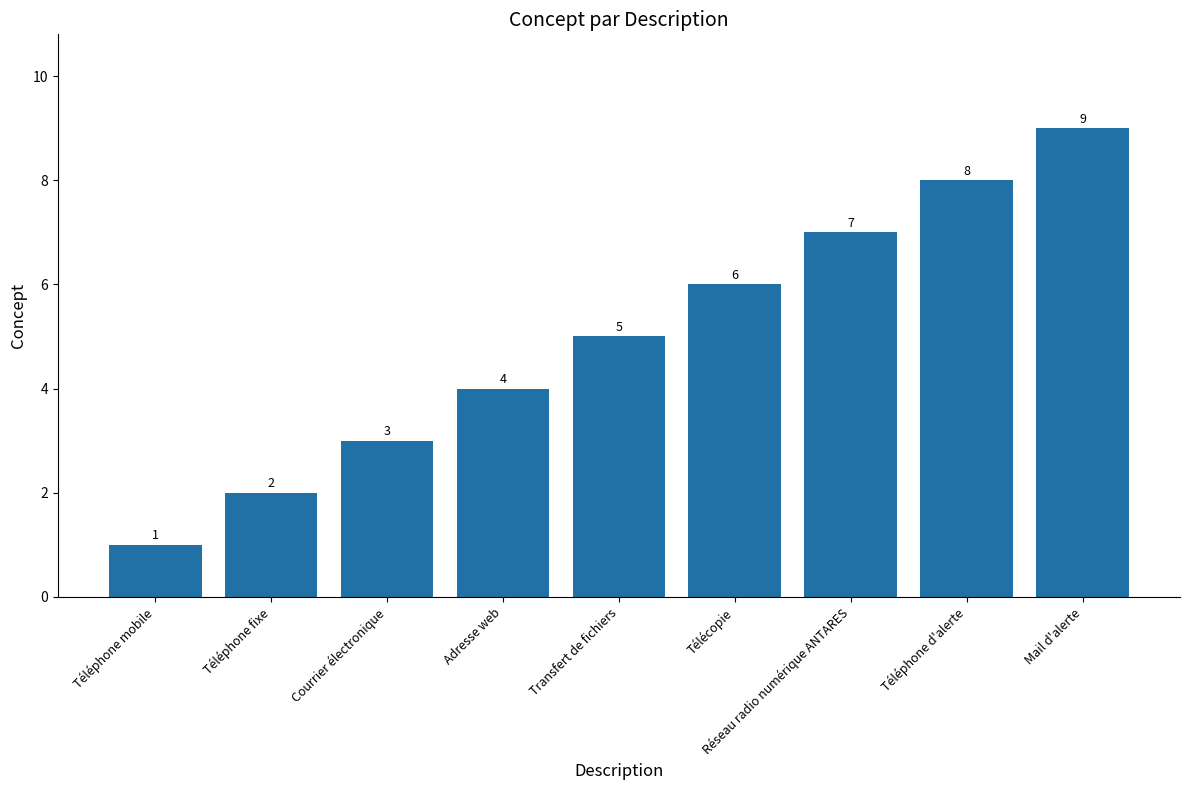

What position from the left is Téléphone d'alerte?

8